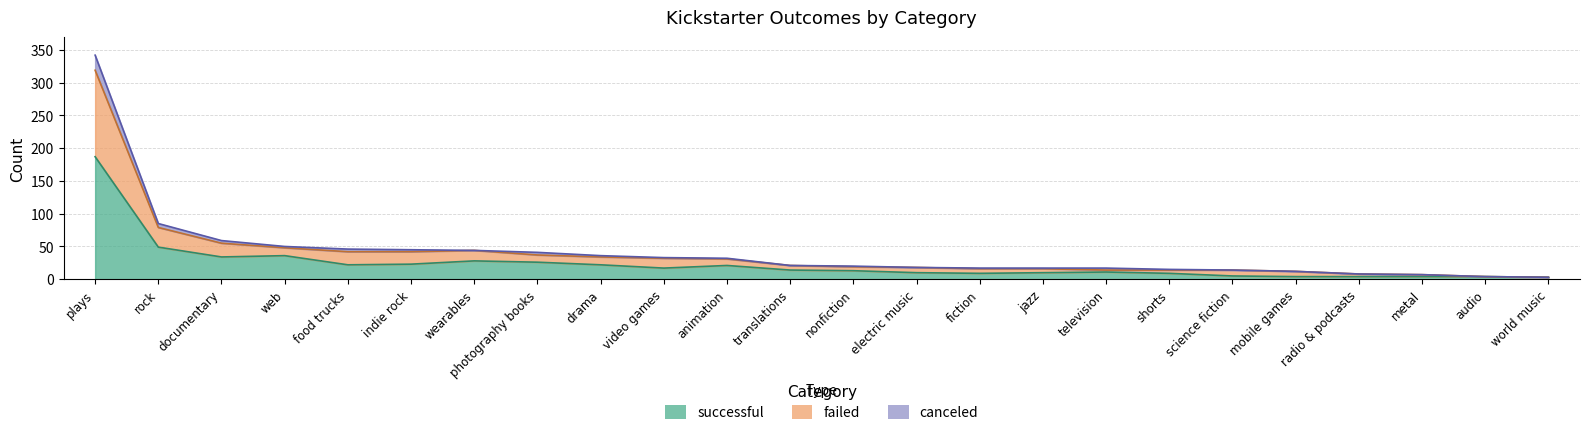

True or false: canceled and successful cross at least once.

False